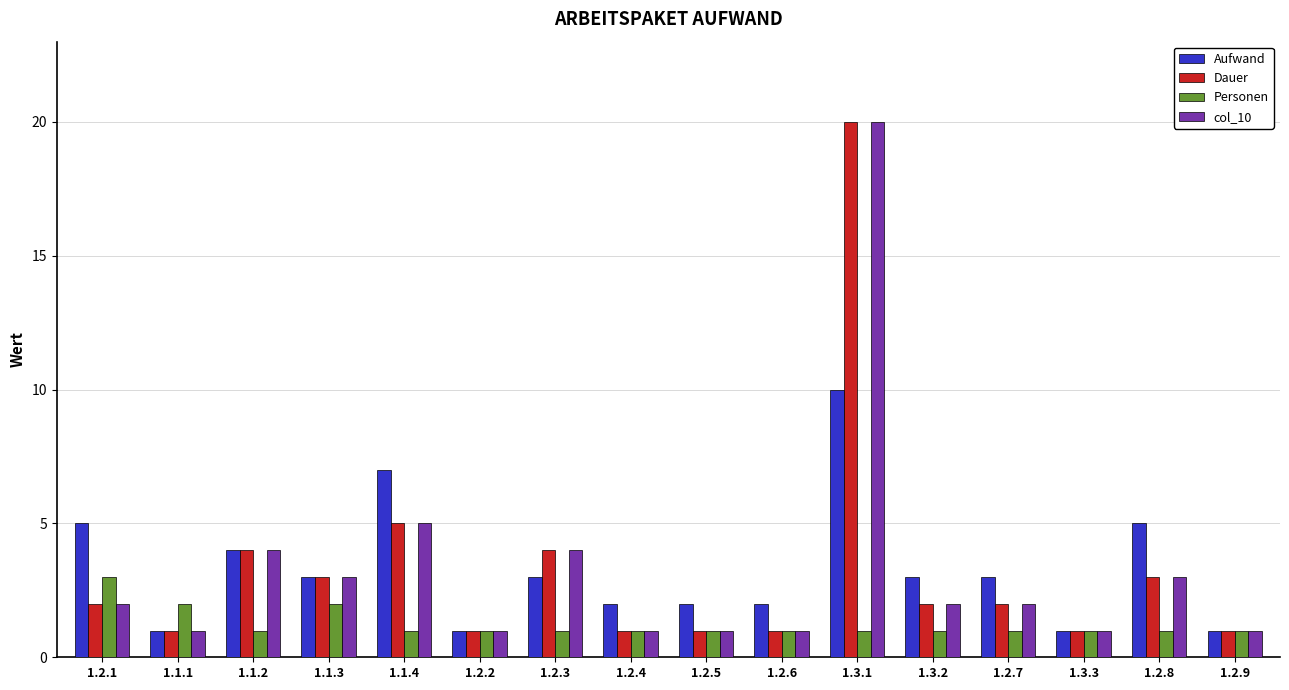

What is the value of the Dauer bar at the 13th from the left?

2